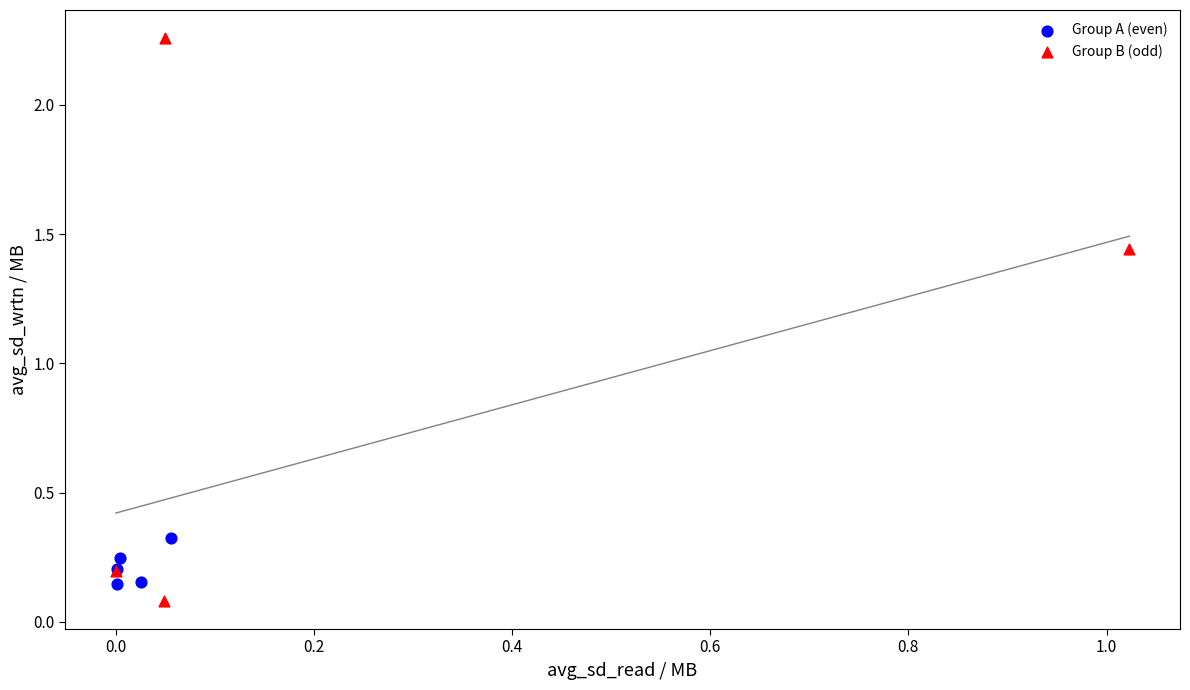

Which series contains the highest Y value?

Group B (odd)